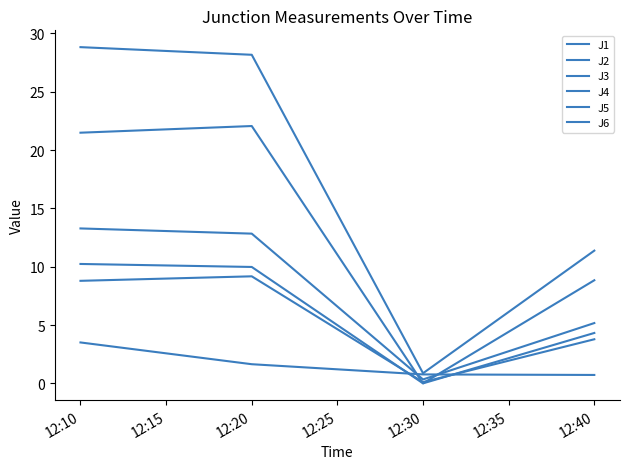

How many lines are shown in the chart?

6